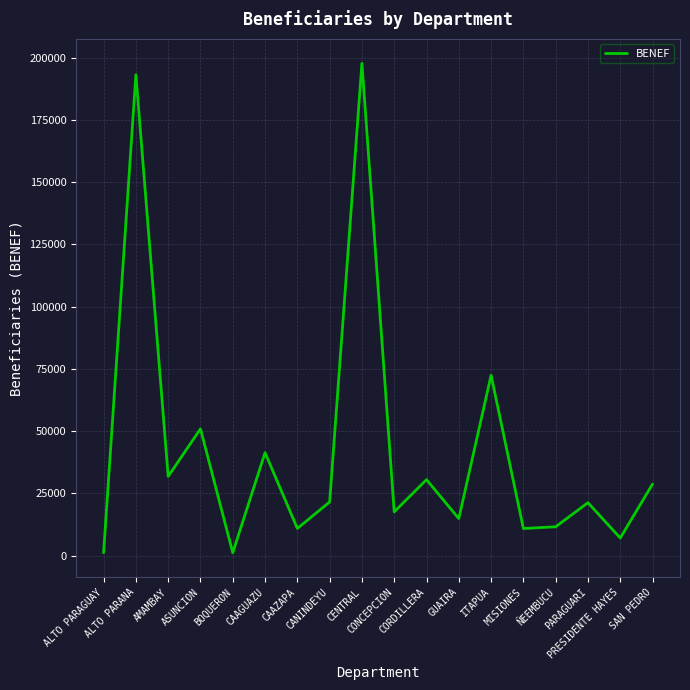

What is the maximum value shown in the chart?

197669